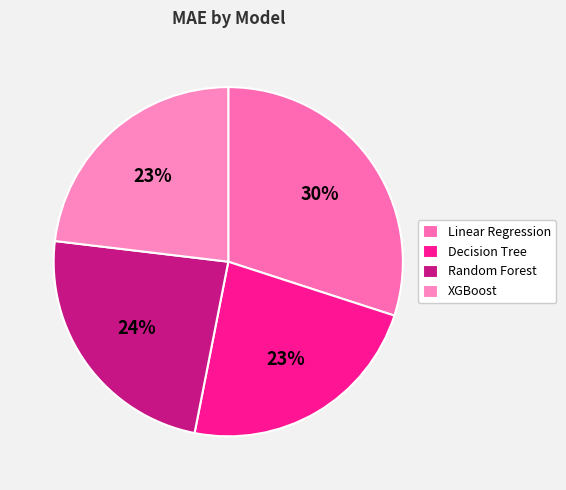

Is there any slice that represents more than half of the pie?

No